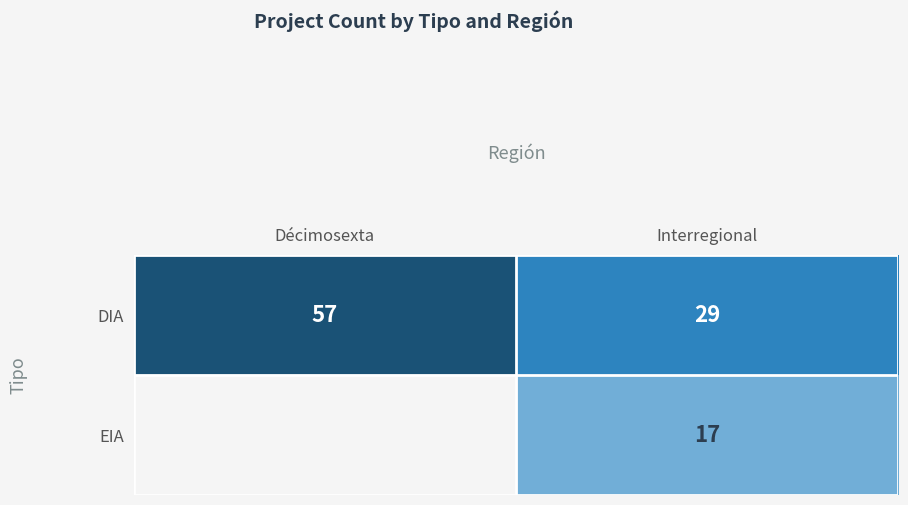

Is it true that DIA equals 57 at Décimosexta?

True